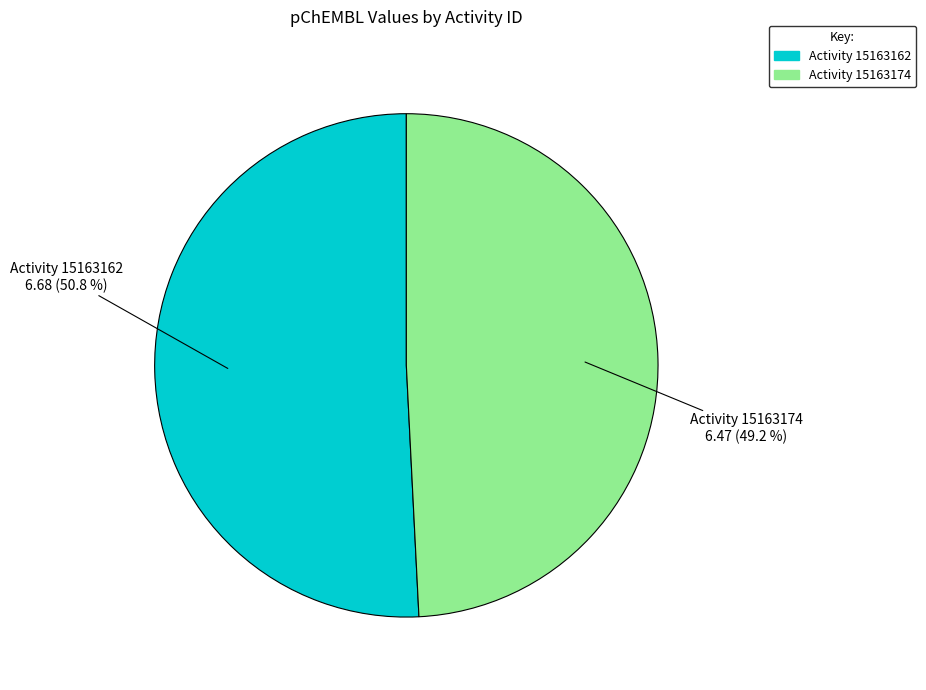

Is there a majority slice in this chart?

Yes